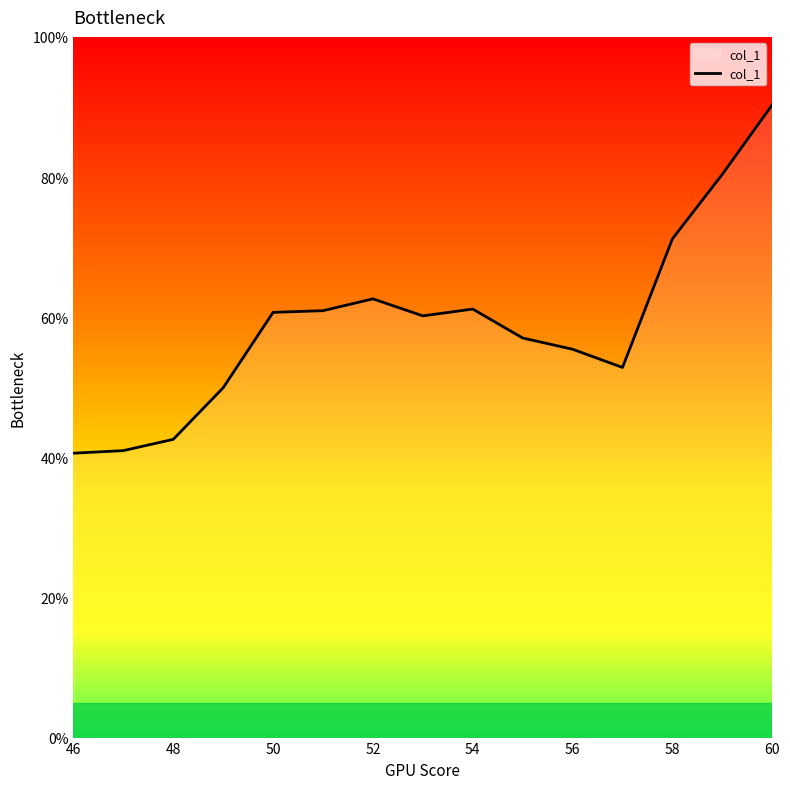

Where is the data nearest to the value 0?

46